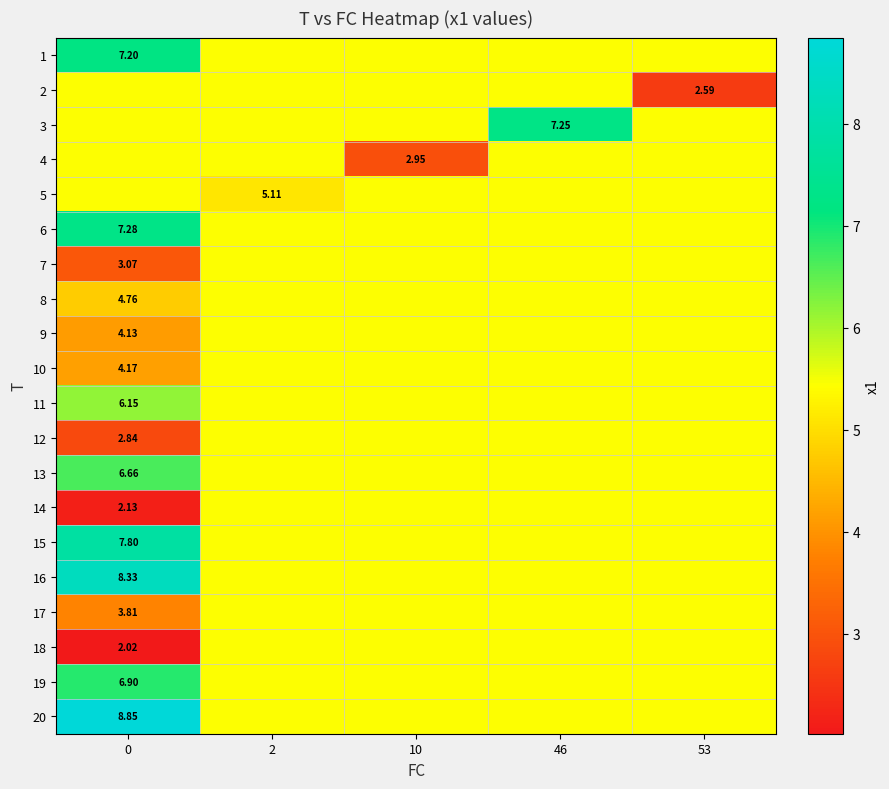

Is the value of 7 at 0 greater than the value of 17 at 0?

No